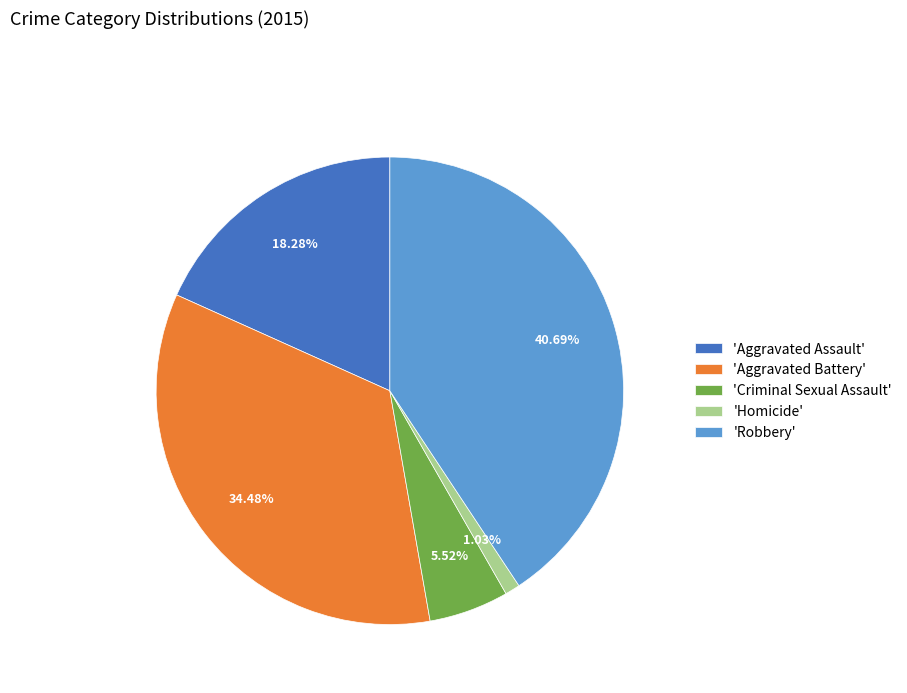

Which has a higher value, 'Aggravated Assault' or 'Criminal Sexual Assault'?

'Aggravated Assault'